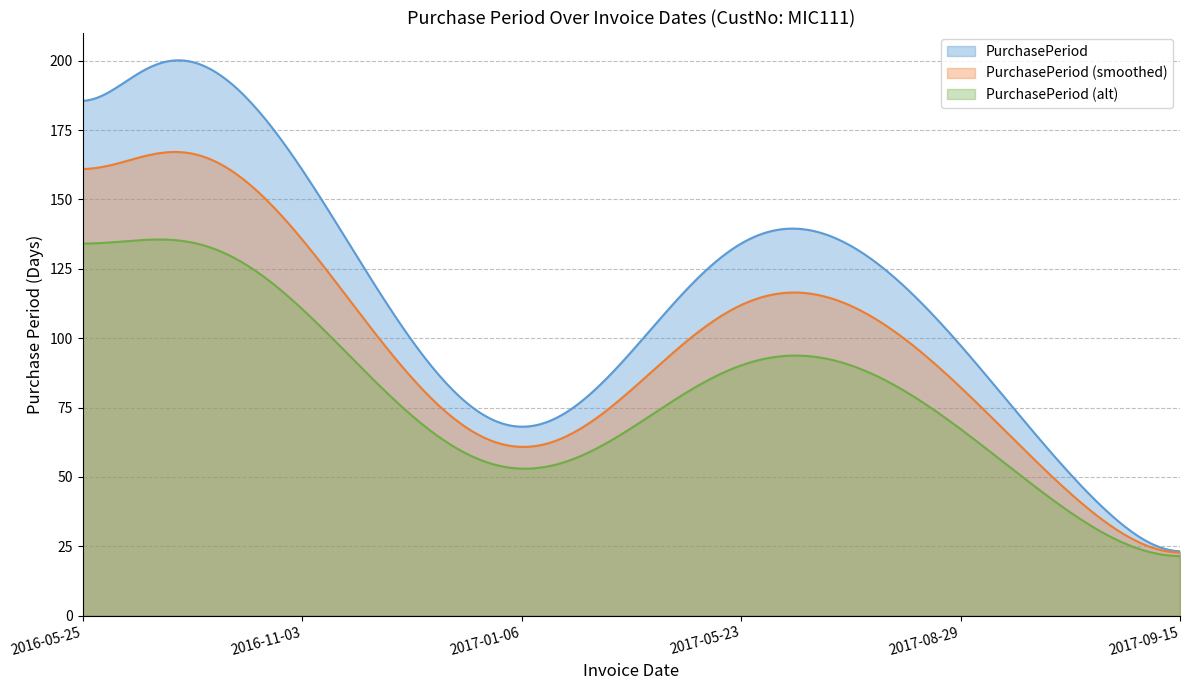

Between 2017-01-06 and 2017-09-15, which is larger?

2017-01-06